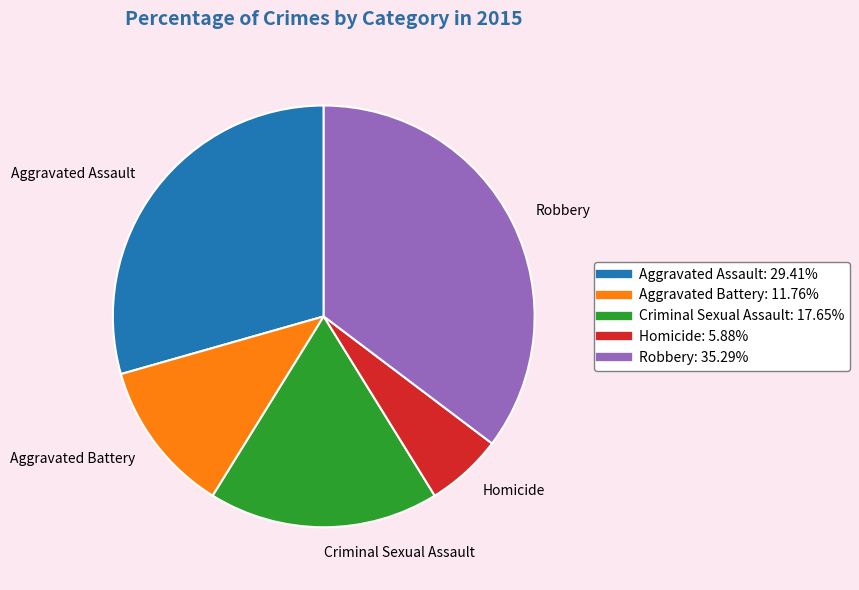

Does Homicide represent more than half of the total?

No